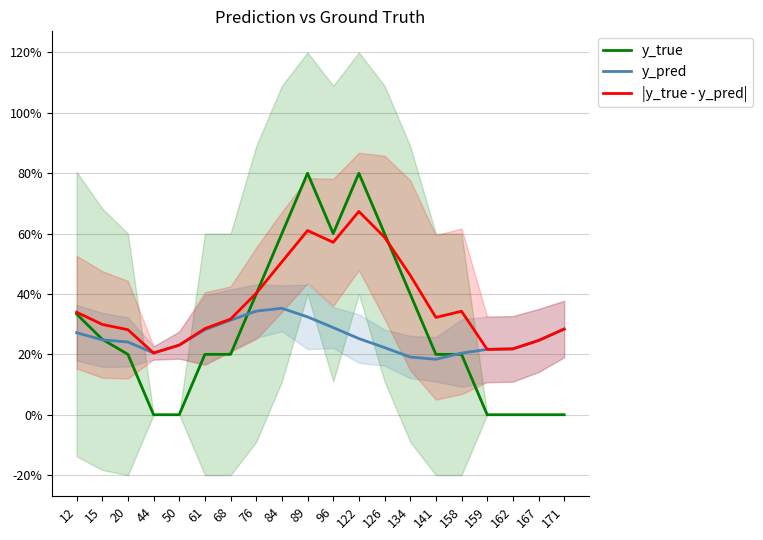

The value of y_true at 61 is 0.2. True or false?

True